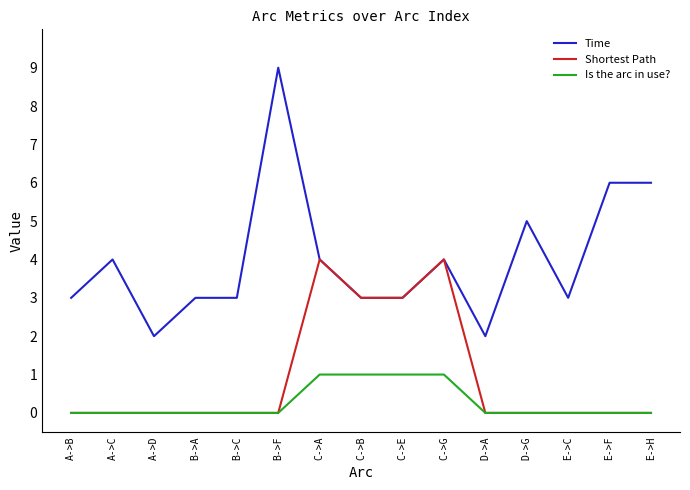

What is the difference between the Time values at B->F and B->A?

6